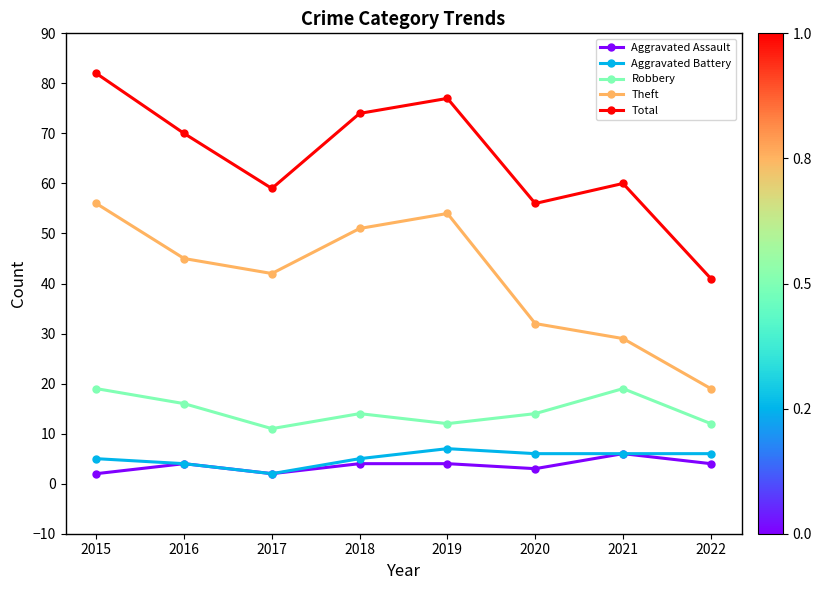

True or false: Robbery has a value of 12 at 2019.

True